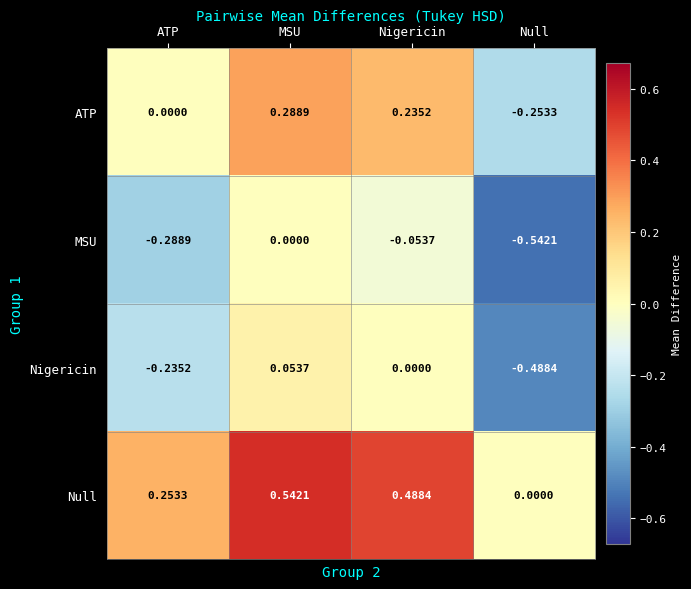

At which category is the sum across all series the highest?

MSU